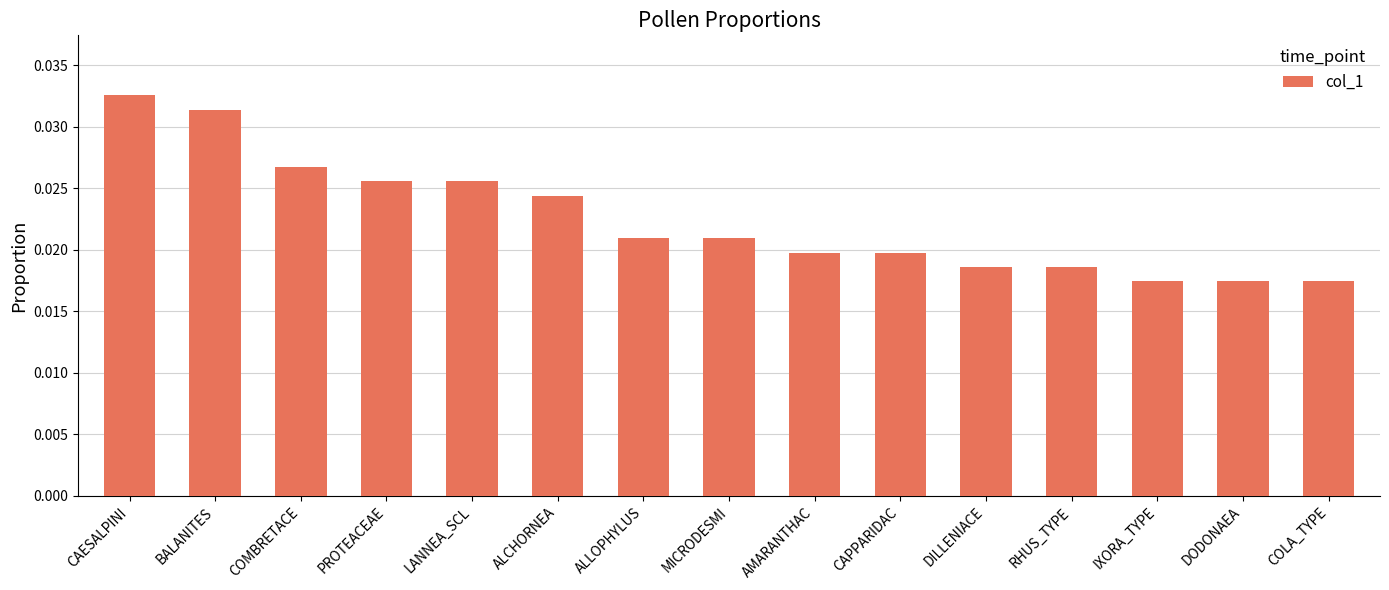

What is the sum of all values?

0.3